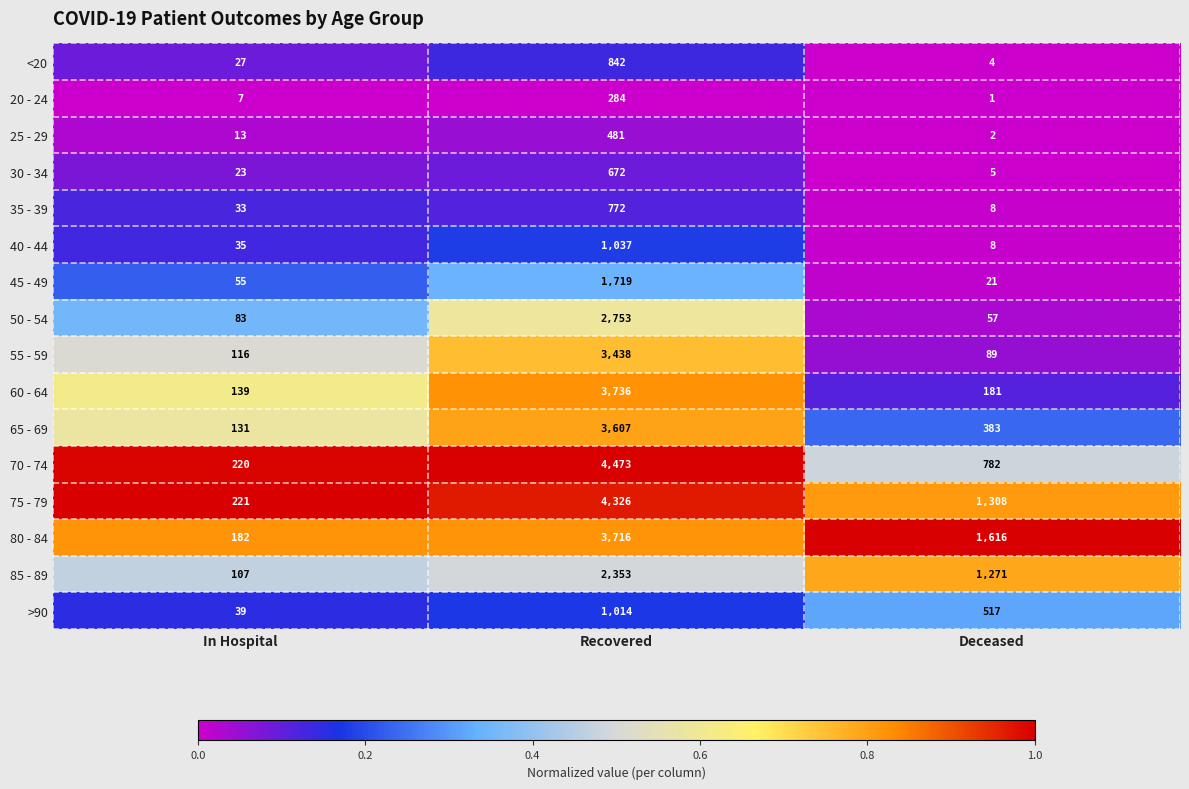

Rank the series by their maximum value, from highest to lowest.

70 - 74, 75 - 79, 60 - 64, 80 - 84, 65 - 69, 55 - 59, 50 - 54, 85 - 89, 45 - 49, 40 - 44, >90, <20, 35 - 39, 30 - 34, 25 - 29, 20 - 24